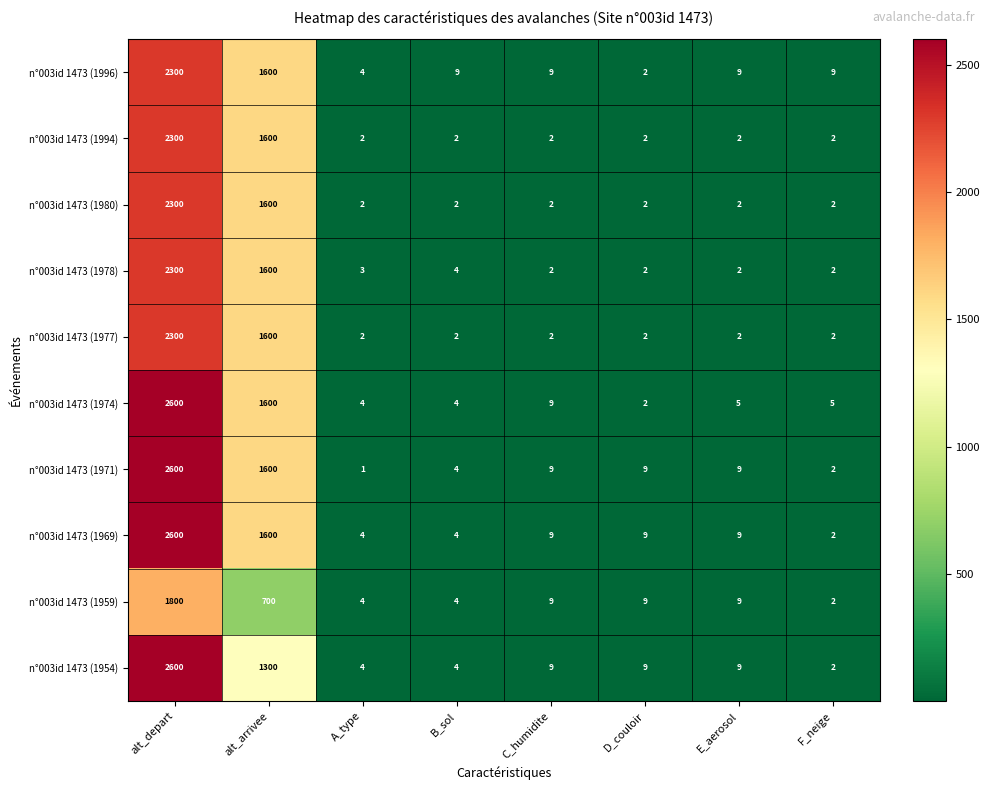

What is the spread (max minus min) of values at A_type?

3